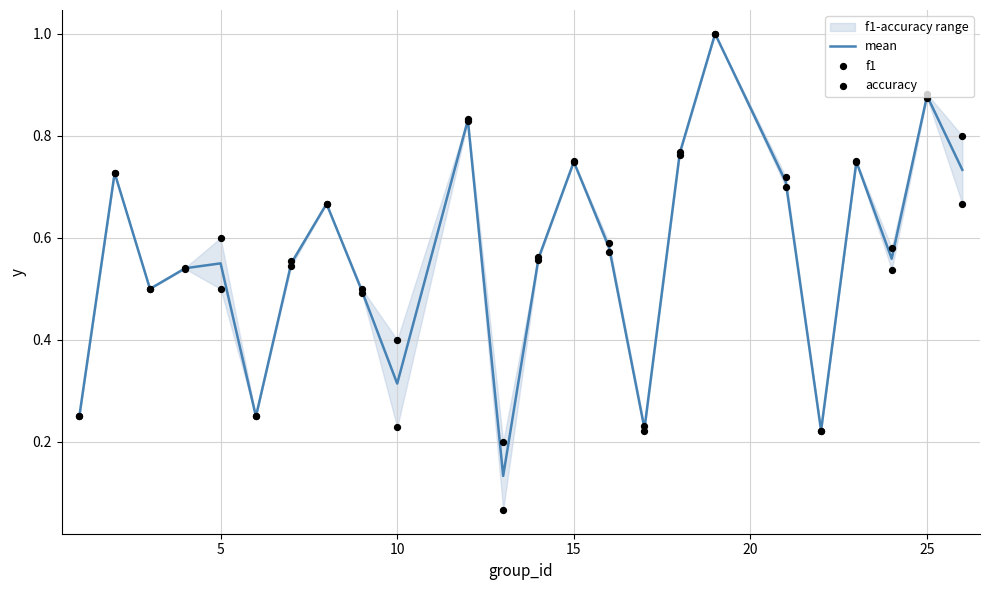

Which series contains the lowest Y value?

f1